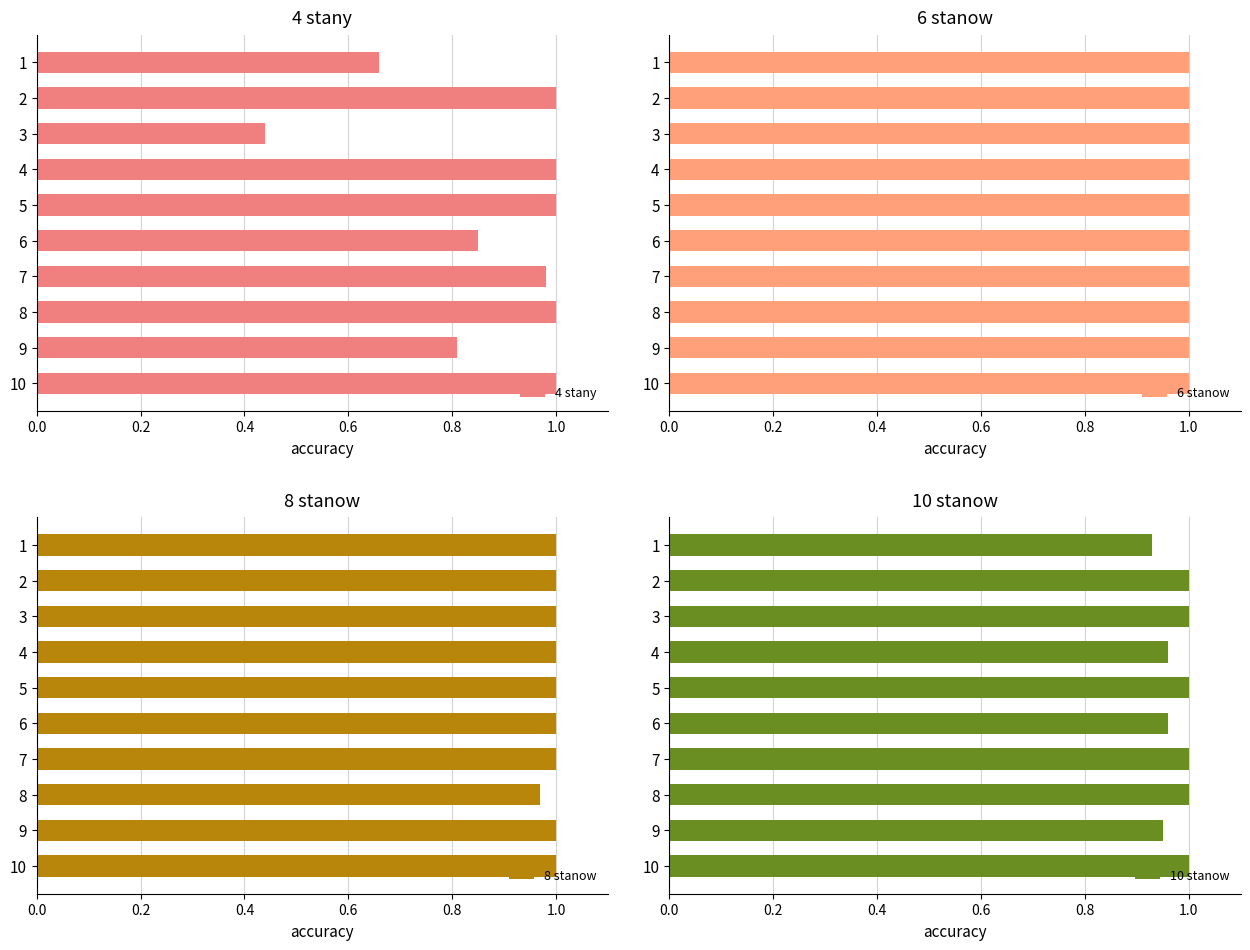

True or false: 4 stany has a value of 0.7 at 3.

False